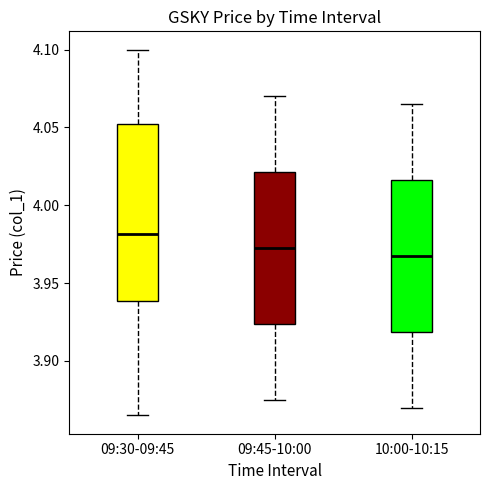

Which box has the highest median line?

09:30-09:45